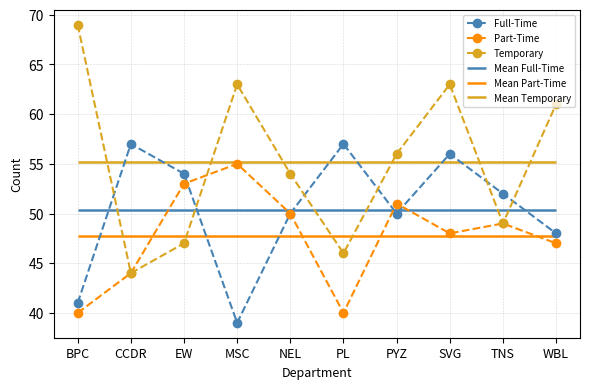

What is the label of the 8th point from the left?

SVG